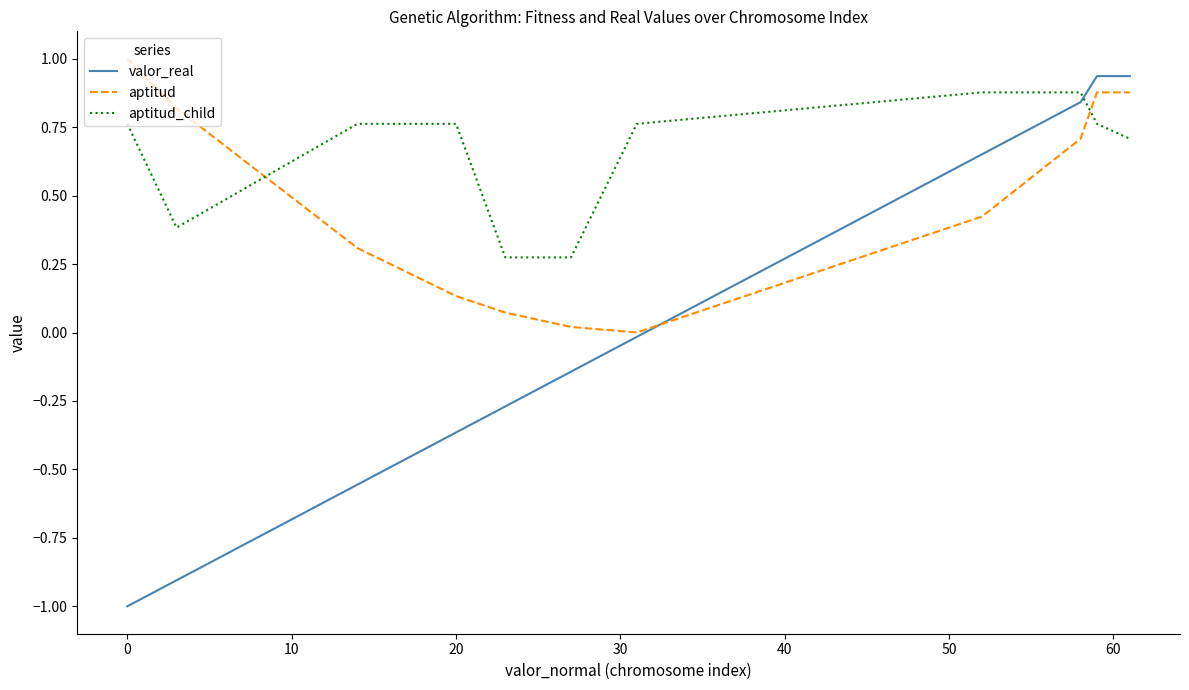

List the series in order of their overall mean, lowest first.

valor_real, aptitud, aptitud_child